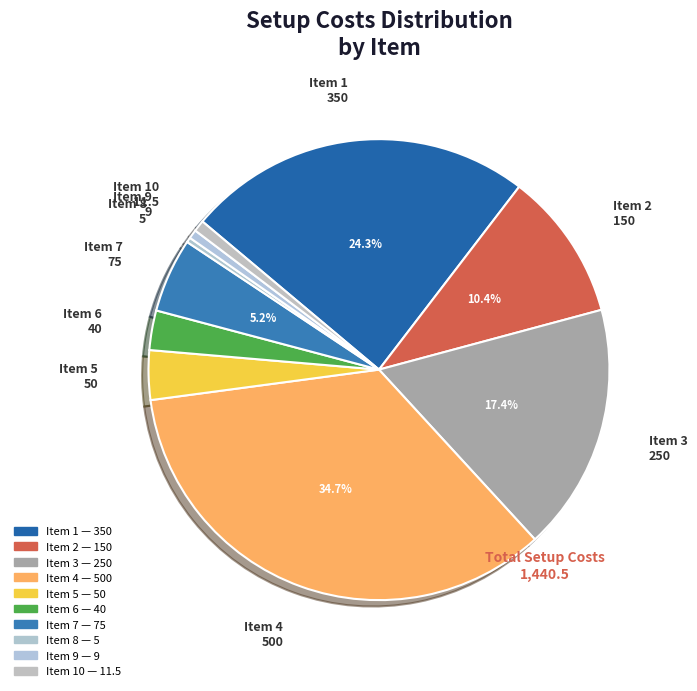

How many segments does this pie chart have?

10